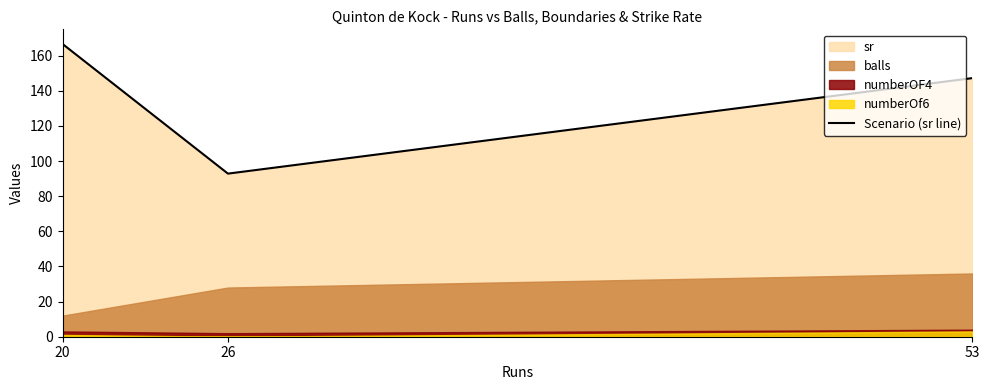

At which category does the chart reach its minimum across all series?

26